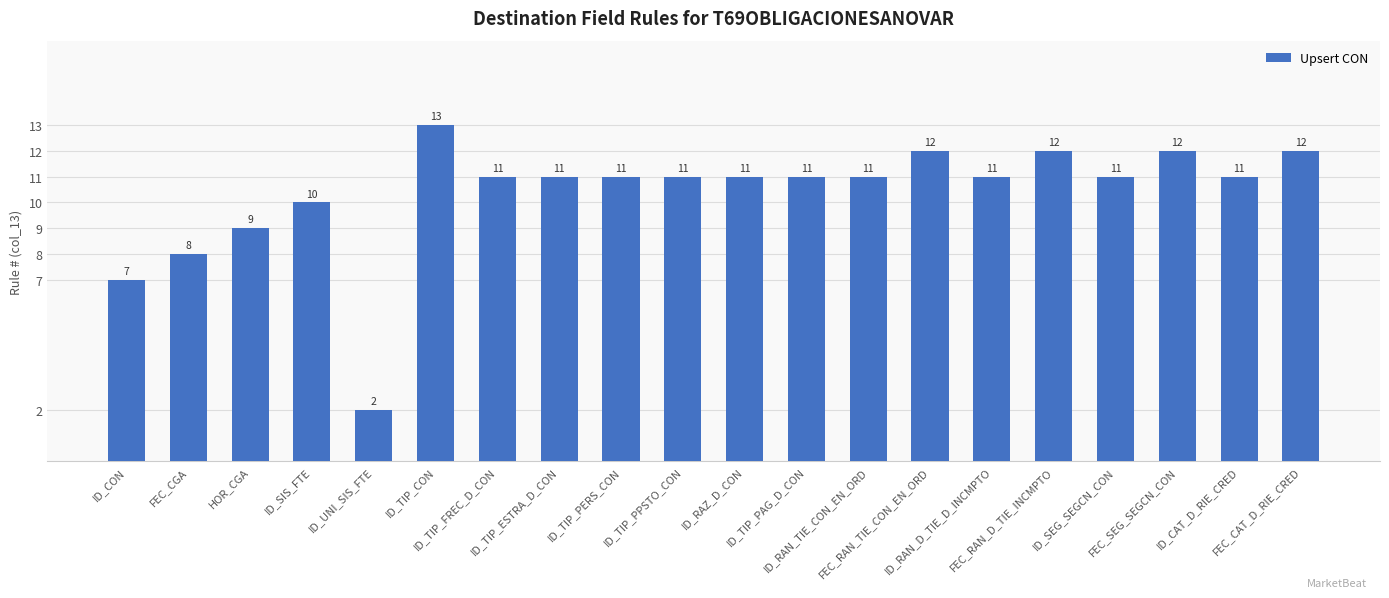

What is the value of the 14th bar from the left?

12